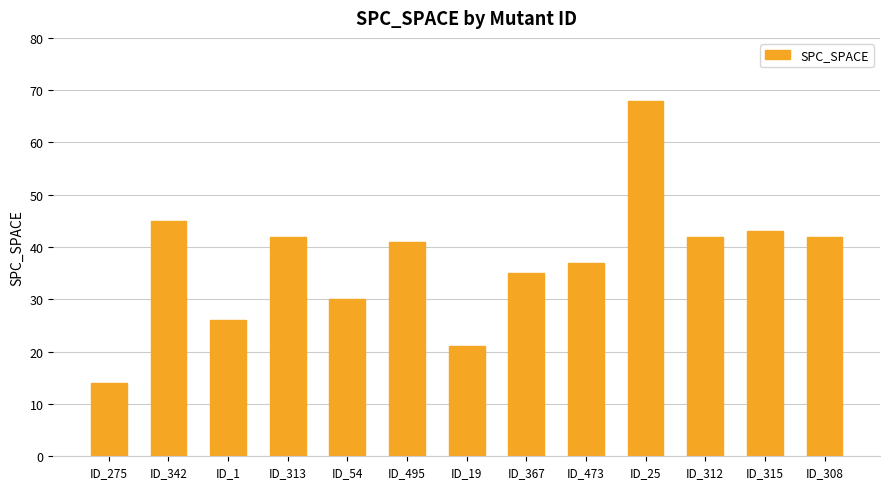

What is the label of the 6th bar from the right?

ID_367